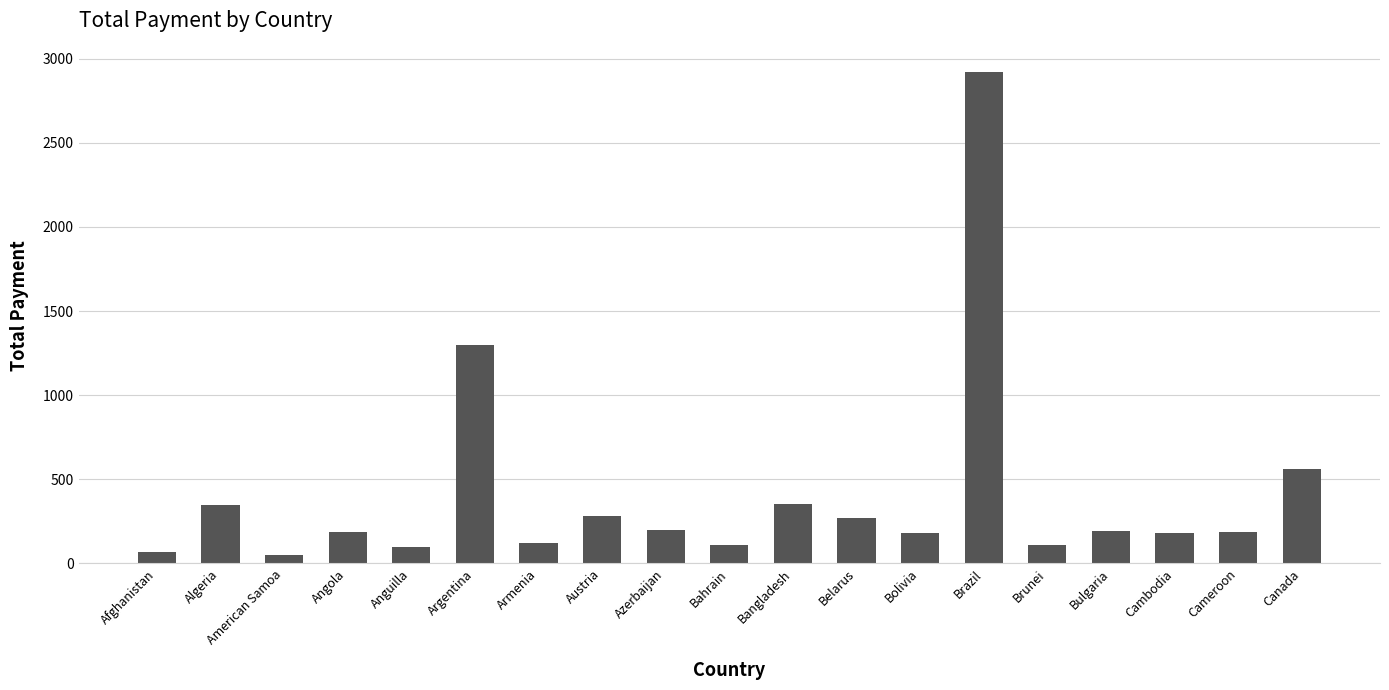

Where is the data nearest to the value 1483?

Argentina